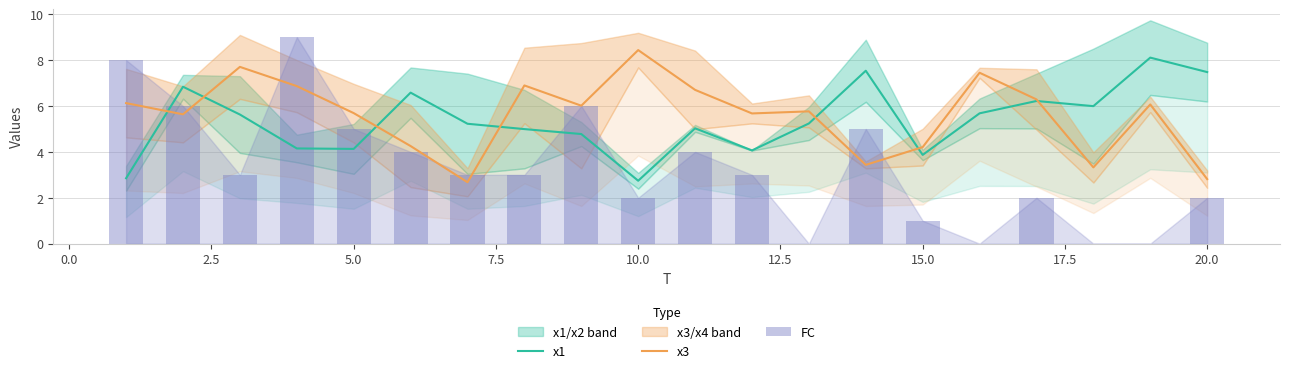

The value of x1 at 20.0 is 7.5. True or false?

True